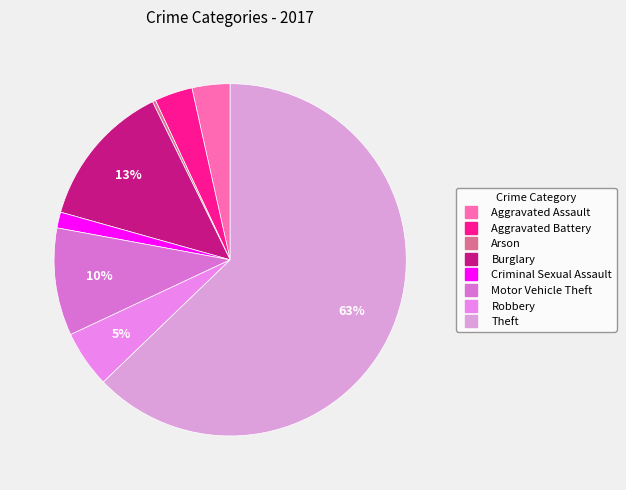

Count the number of slices in the pie.

8